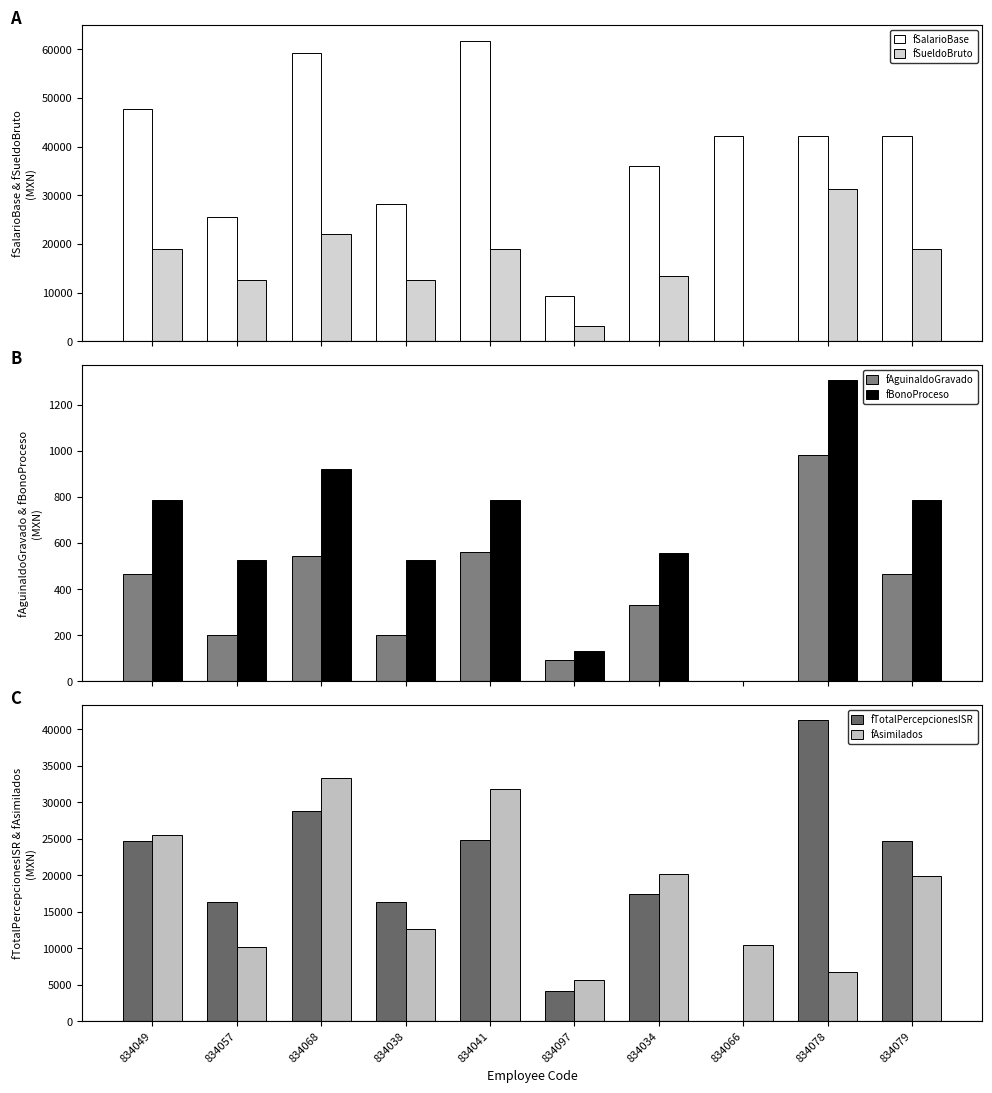

What is the average value of the fSueldoBruto series?

15195.0